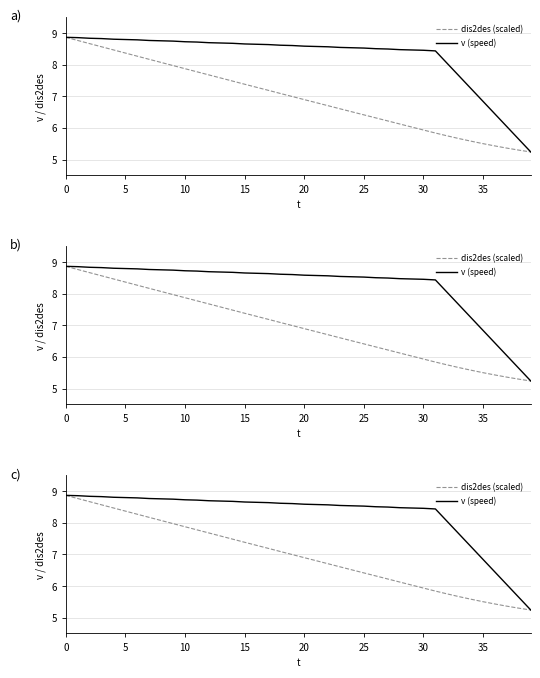

The value of dis2des (scaled) at 36 is 8.6. True or false?

False